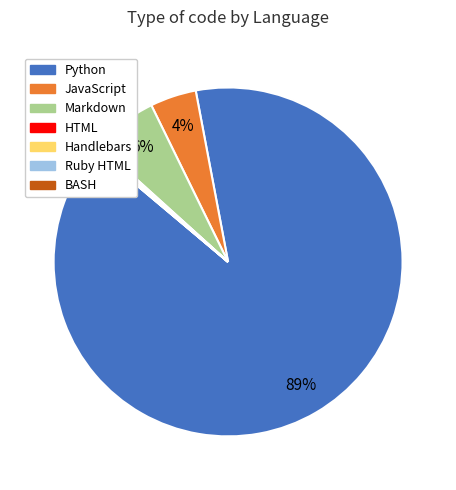

To the nearest percent, what percentage of the pie is Markdown?

6%